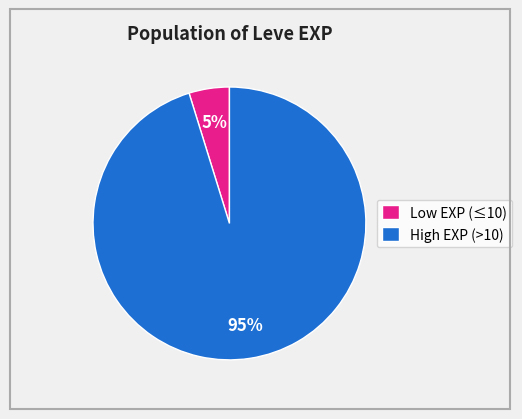

The High EXP (>10) slice represents 95% of the pie. True or false?

True